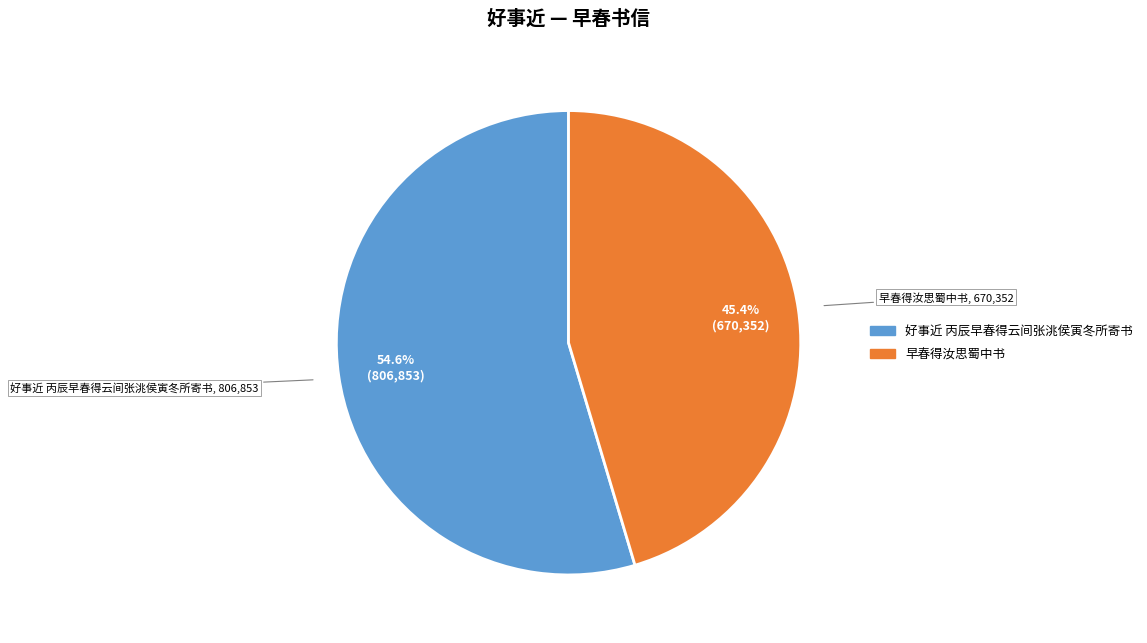

Is it true that 好事近 丙辰早春得云间张洮侯寅冬所寄书 is 48% of the pie?

False